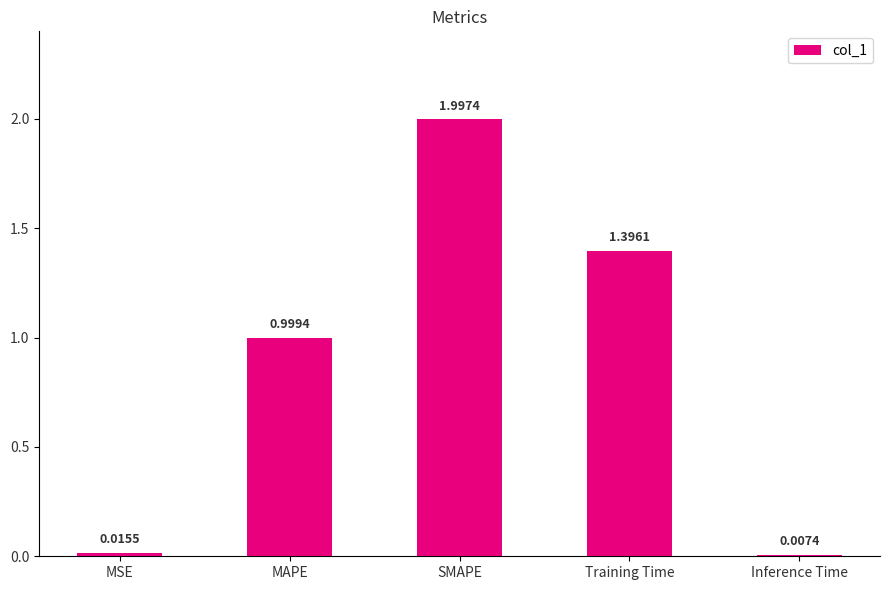

List the labels in order of value, smallest first.

Inference Time, MSE, MAPE, Training Time, SMAPE